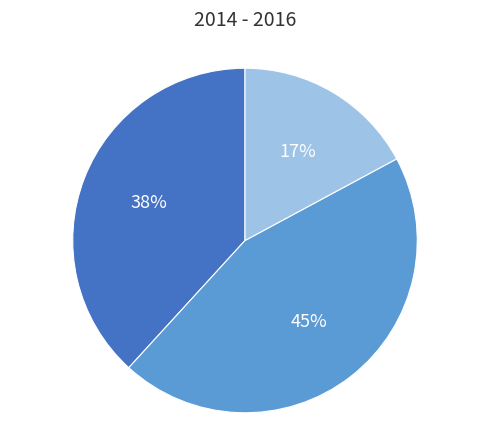

To the nearest percent, what is the difference between the largest and smallest slice percentages?

28%